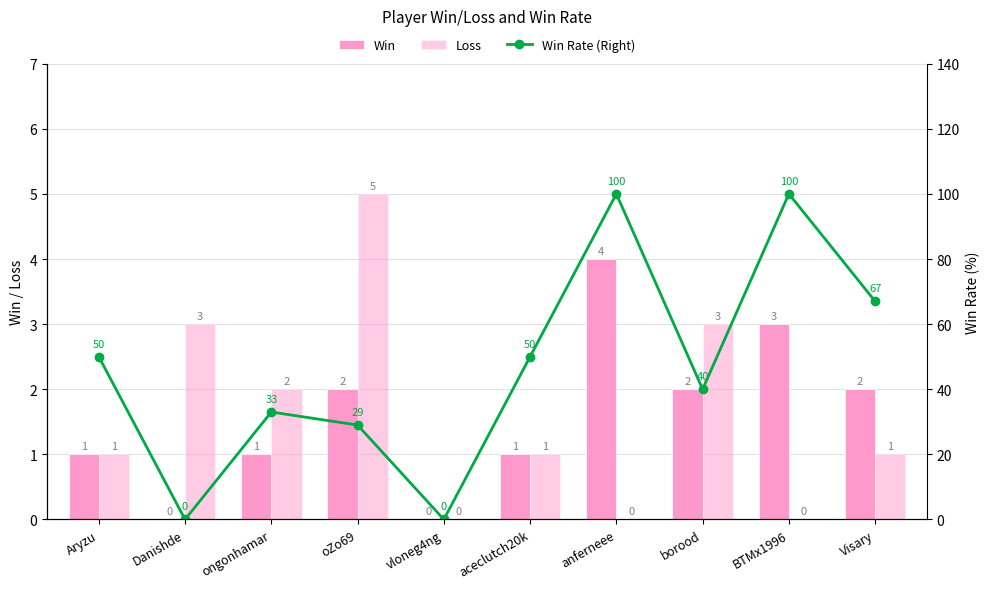

Count the Win values in the range 1 to 2.

6